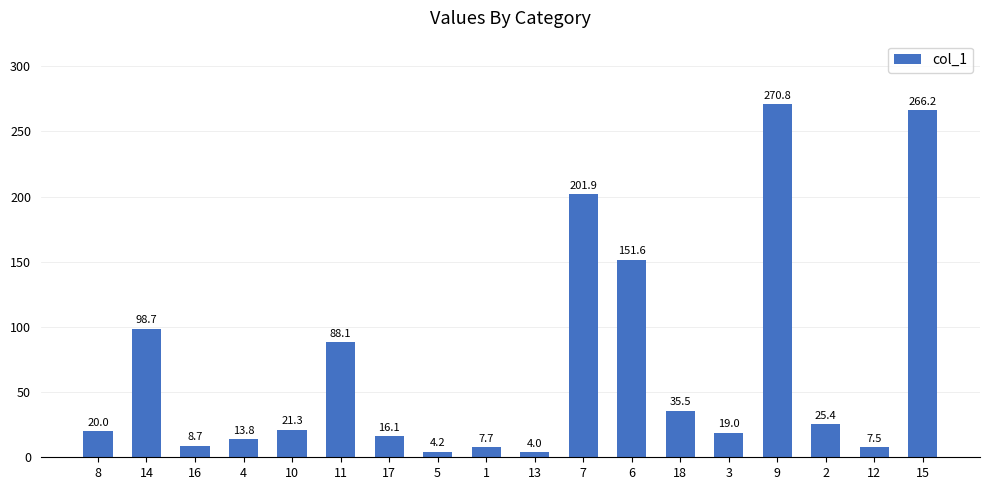

Where is the data nearest to the value 137?

6